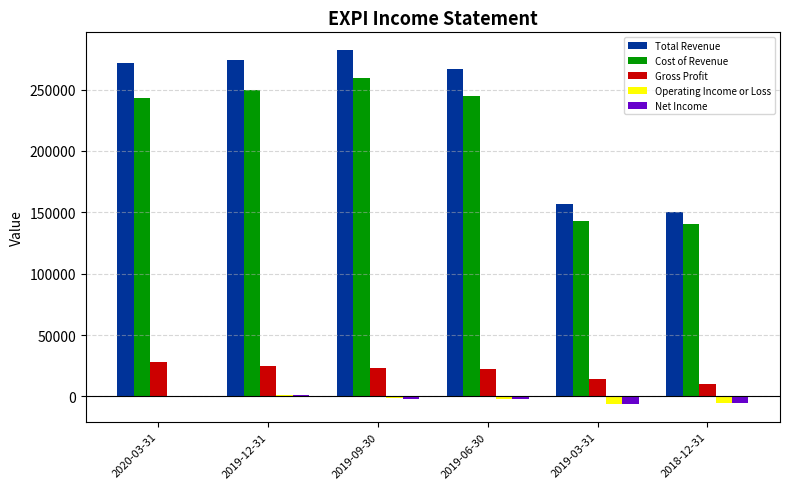

Count the Operating Income or Loss values in the range -5200 to 200.

4